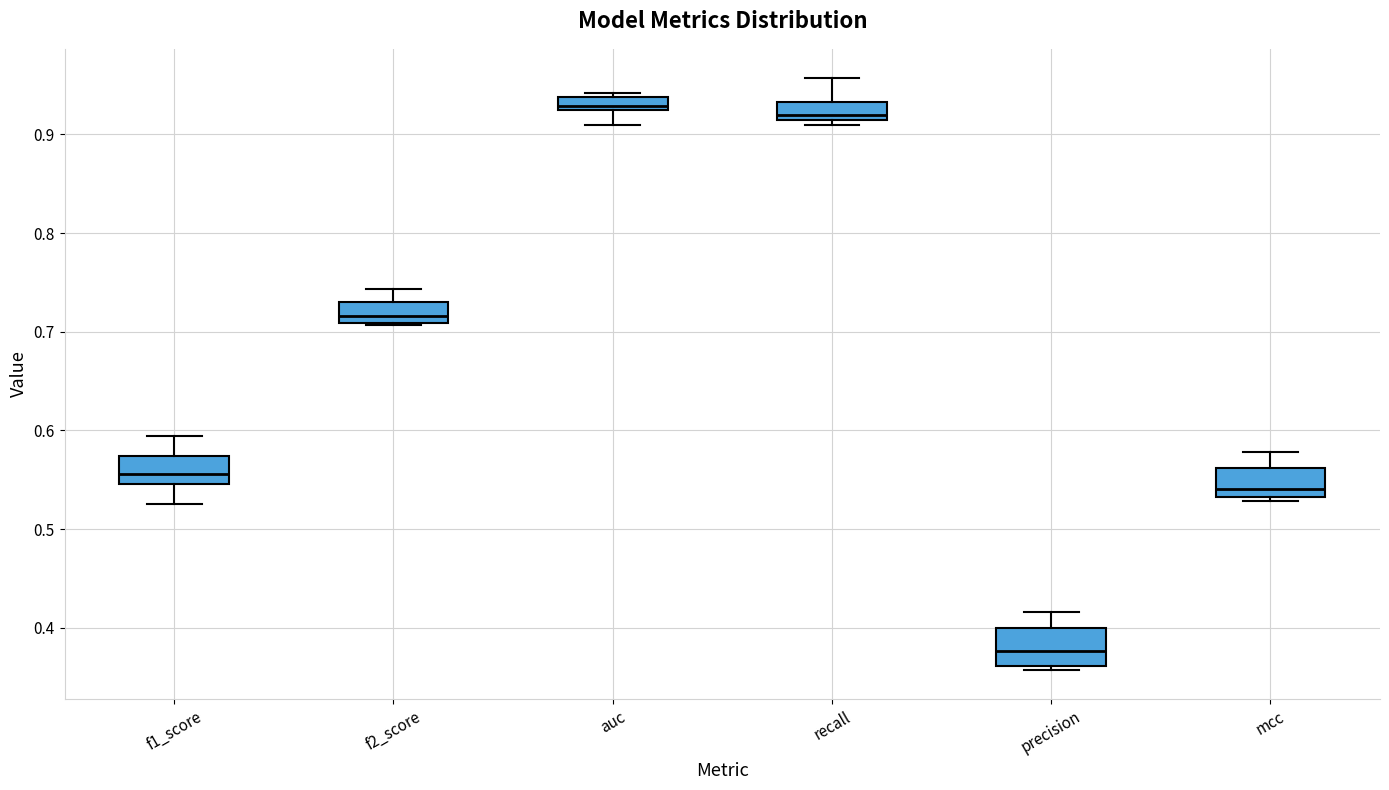

Which box's median line is the lowest?

precision